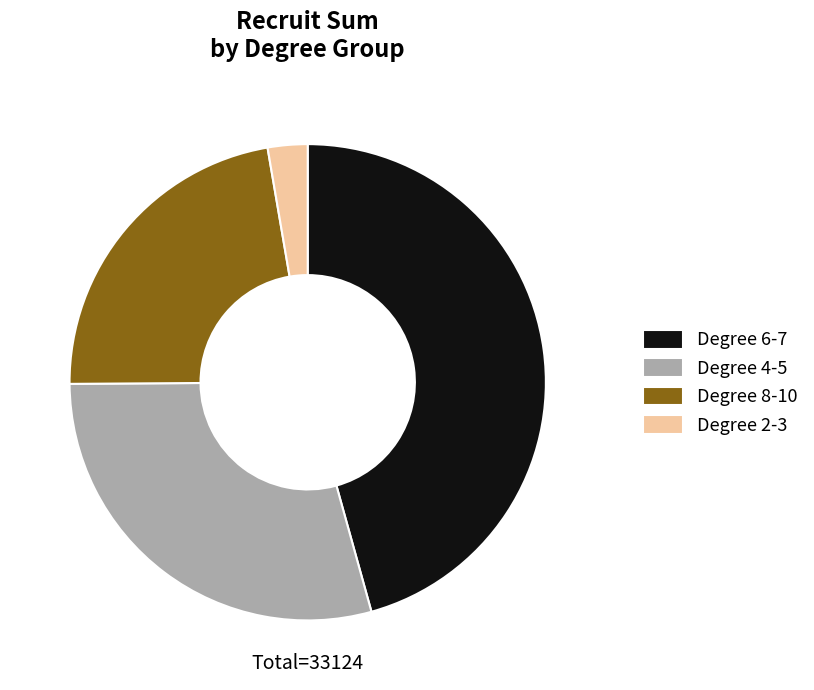

Rank the categories by value from highest to lowest.

Degree 6-7, Degree 4-5, Degree 8-10, Degree 2-3